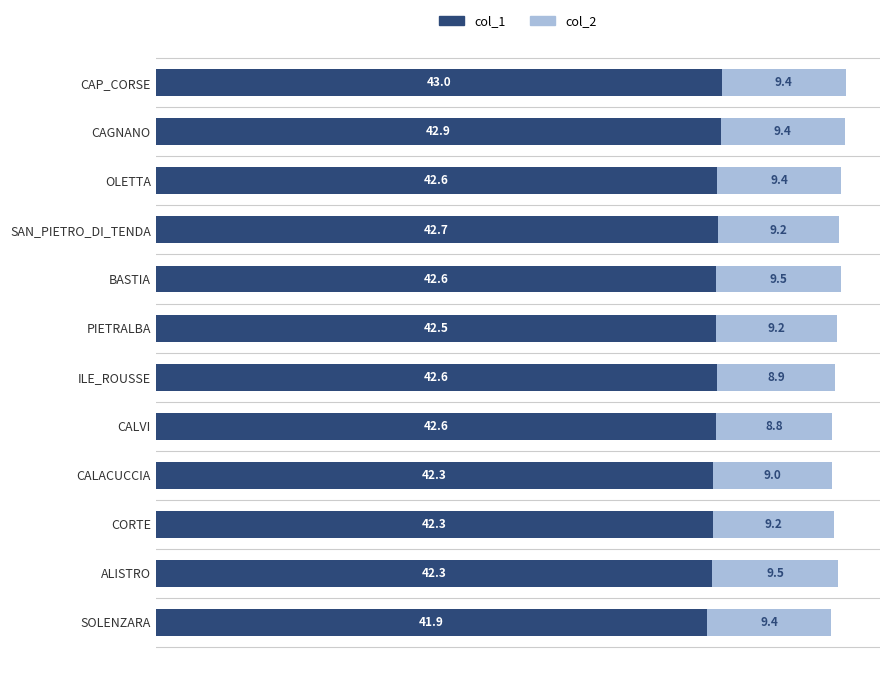

The value of col_1 at CAGNANO is 12.9. True or false?

False